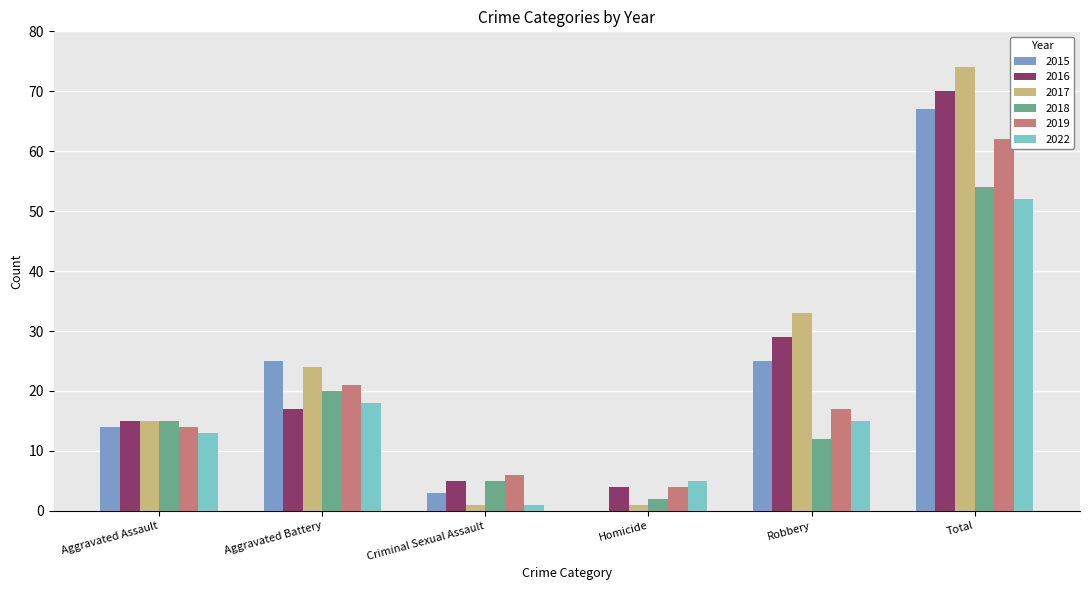

At which label is 2016 closest to 37?

Robbery